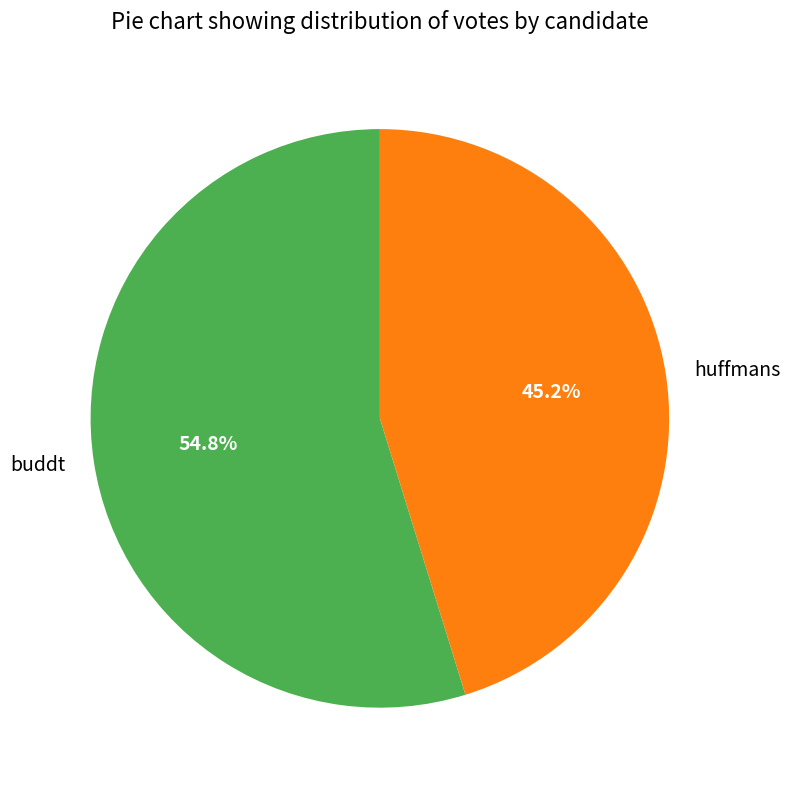

Rank the categories by value from highest to lowest.

buddt, huffmans